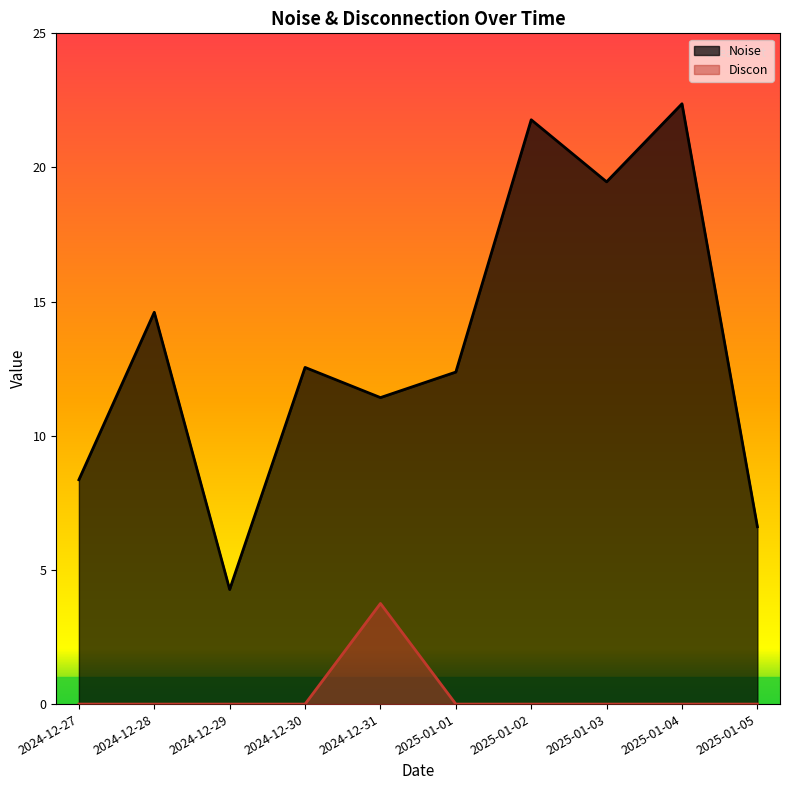

How many interior local peaks does the Noise series have?

4